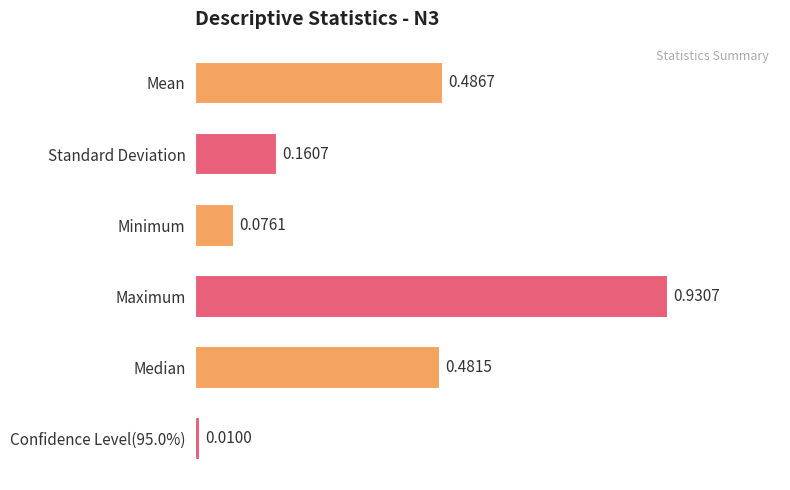

At which category does the chart reach its peak across all series?

Maximum